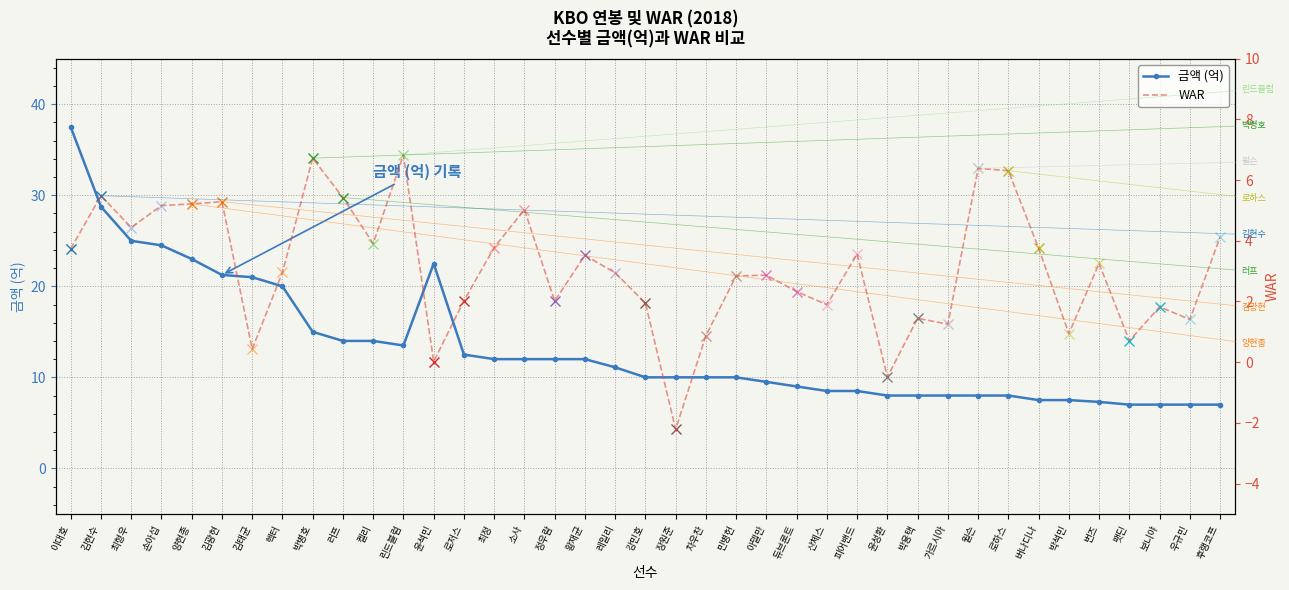

What is the difference between the WAR values at 양현종 and 최정?

1.4